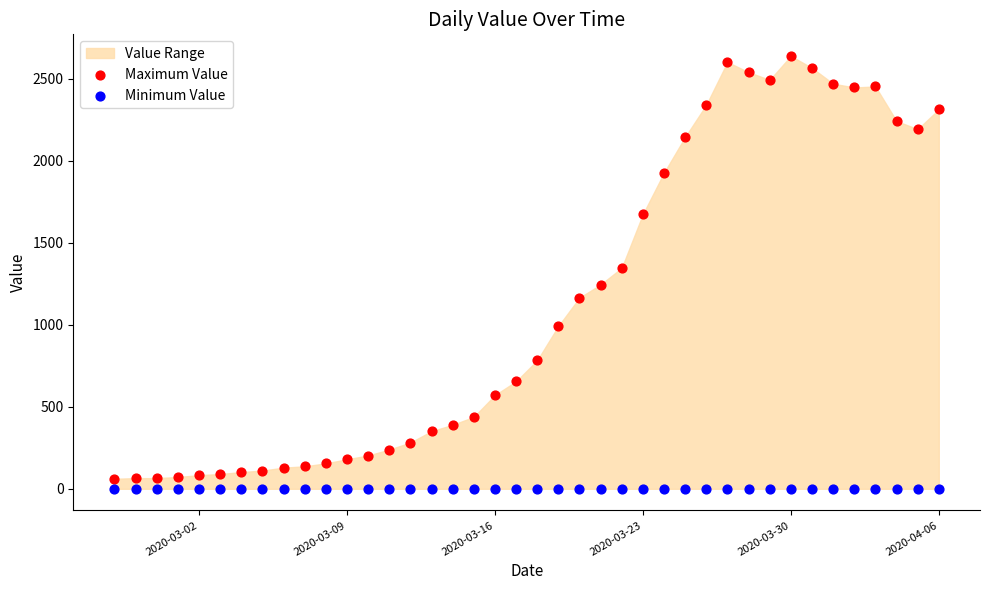

Which series reaches the maximum Y coordinate?

Maximum Value